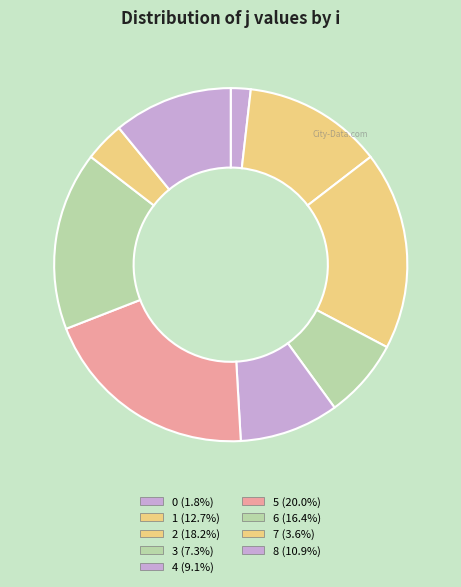

To the nearest percent, what is the combined percentage of 1 and 6?

29%